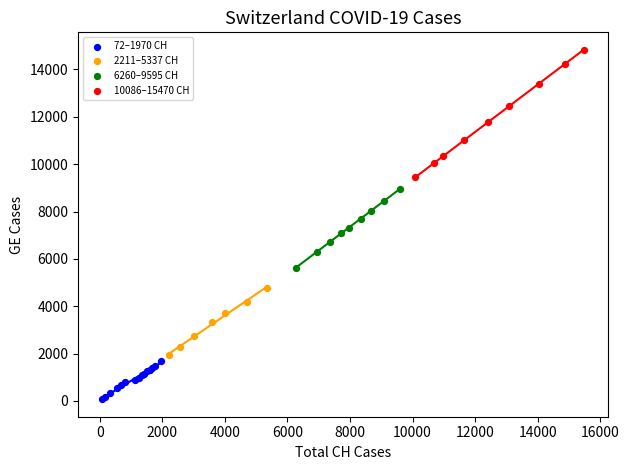

Which series reaches the maximum Y coordinate?

10086–15470 CH